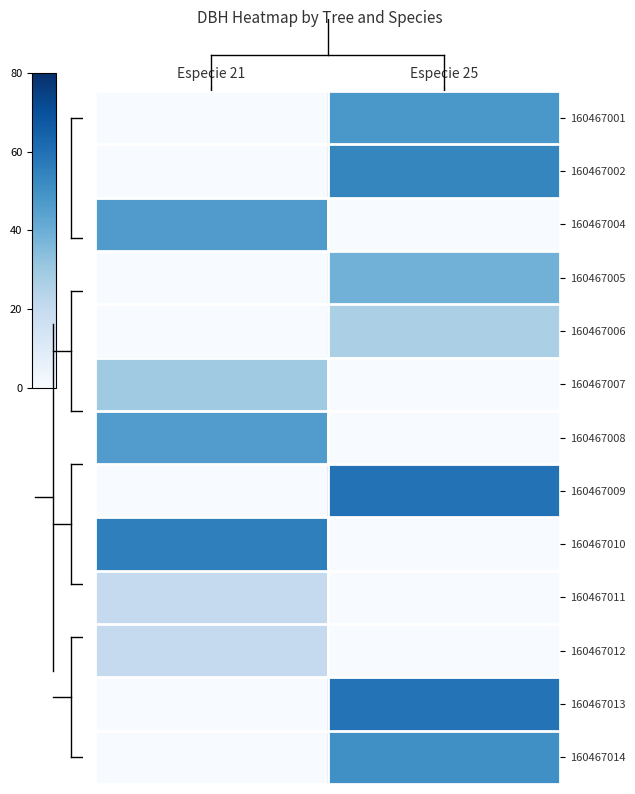

Reading right to left, what are all the values shown in this chart?

160467001: Especie 25=48.0	Especie 21=0.0
160467002: Especie 25=53.6	Especie 21=0.0
160467004: Especie 25=0.0	Especie 21=46.5
160467005: Especie 25=38.6	Especie 21=0.0
160467006: Especie 25=26.8	Especie 21=0.0
160467007: Especie 25=0.0	Especie 21=29.4
160467008: Especie 25=0.0	Especie 21=46.0
160467009: Especie 25=59.4	Especie 21=0.0
160467010: Especie 25=0.0	Especie 21=55.4
160467011: Especie 25=0.0	Especie 21=20.1
160467012: Especie 25=0.0	Especie 21=20.3
160467013: Especie 25=59.2	Especie 21=0.0
160467014: Especie 25=50.6	Especie 21=0.0